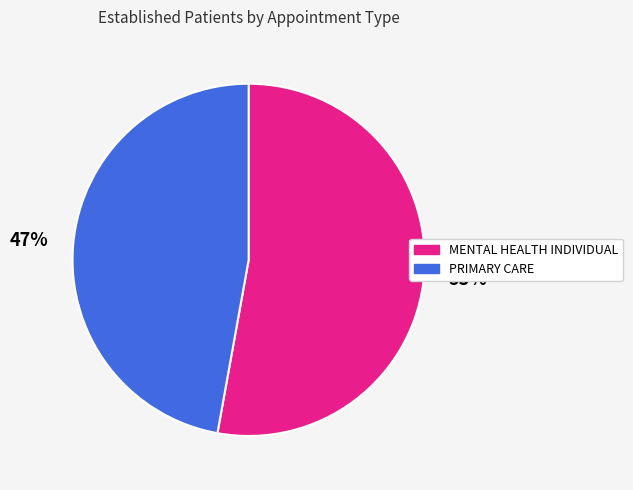

How many segments does this pie chart have?

2